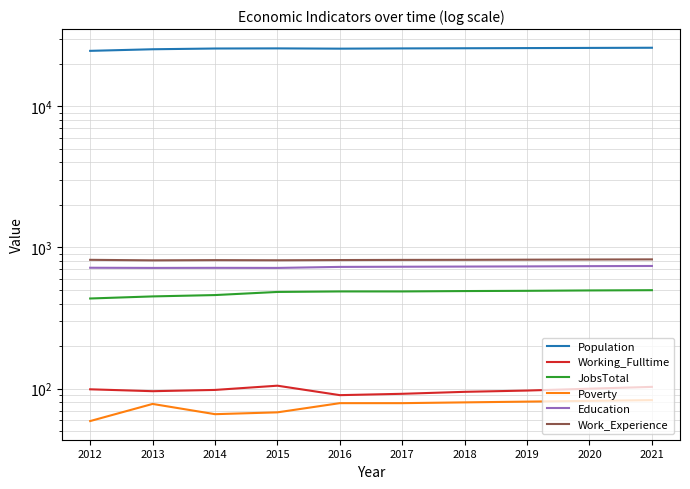

At which label does Working_Fulltime reach its minimum?

2016